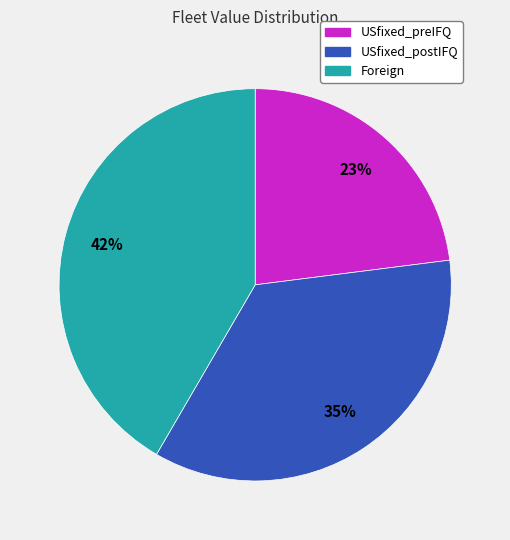

To the nearest percent, what portion does USfixed_preIFQ represent?

23%